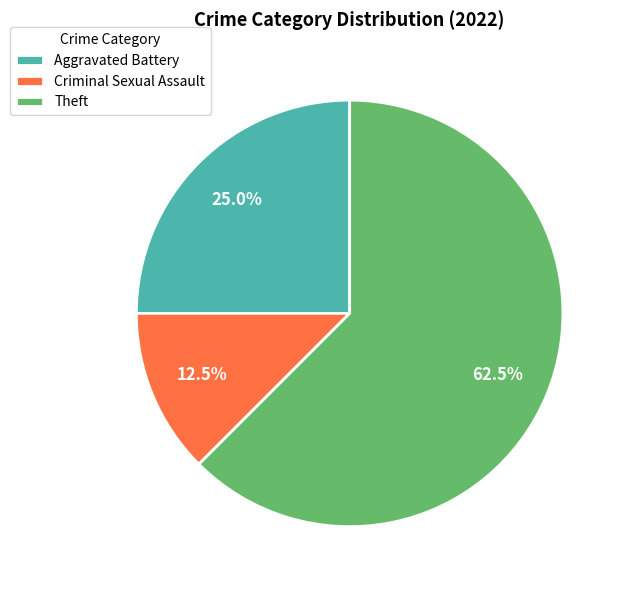

Does any single category account for the majority?

Yes